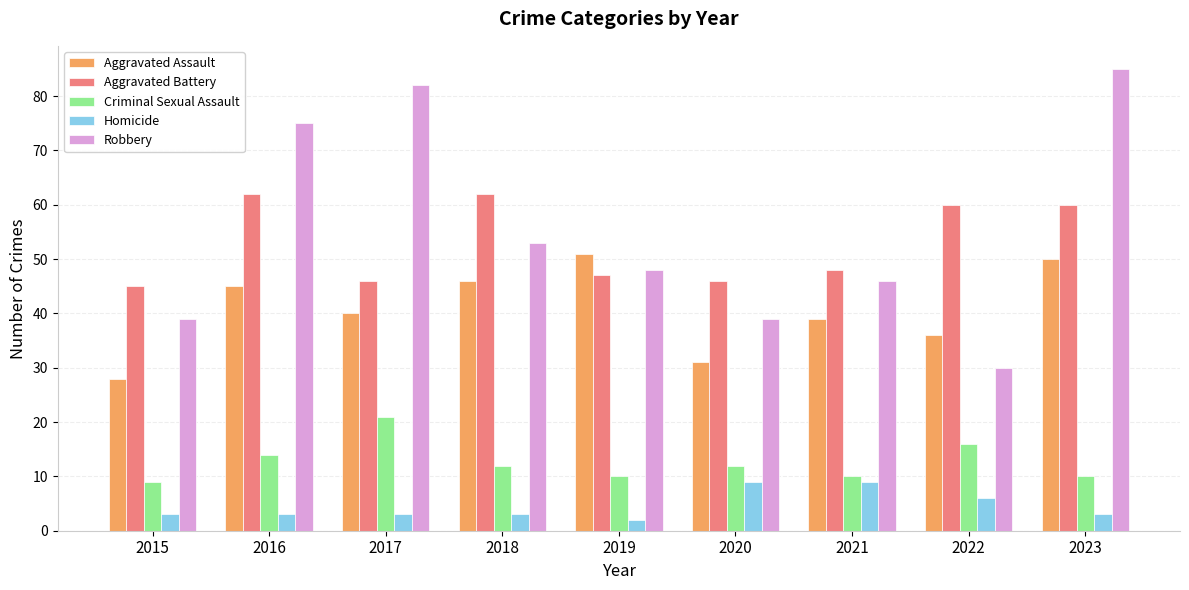

How many values in the Robbery series are below 48?

4